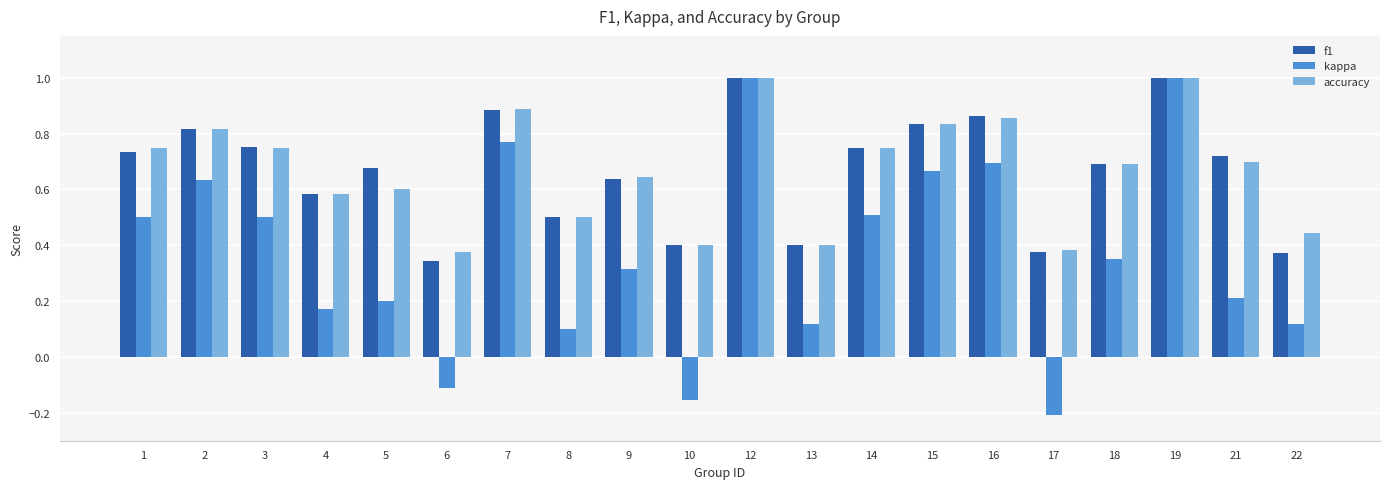

Is the value of kappa at 4 greater than the value of f1 at 4?

No